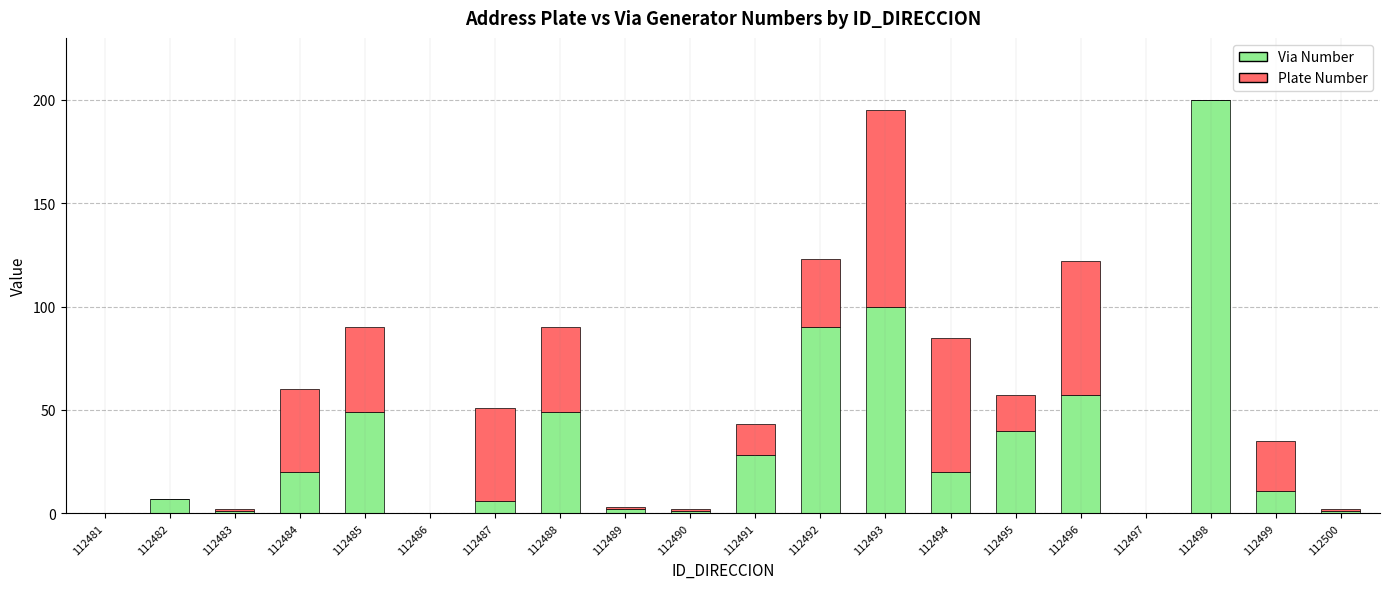

Which category has the highest value in the Via Number series?

112498